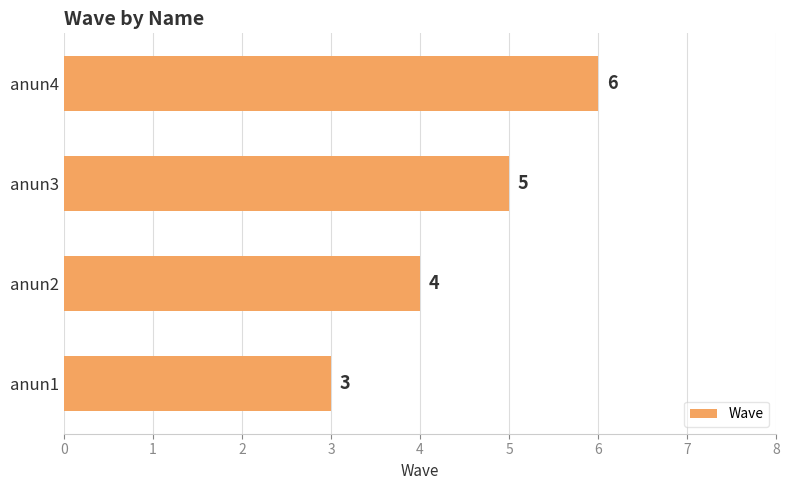

Are the bars grouped side by side (vs. stacked)?

No